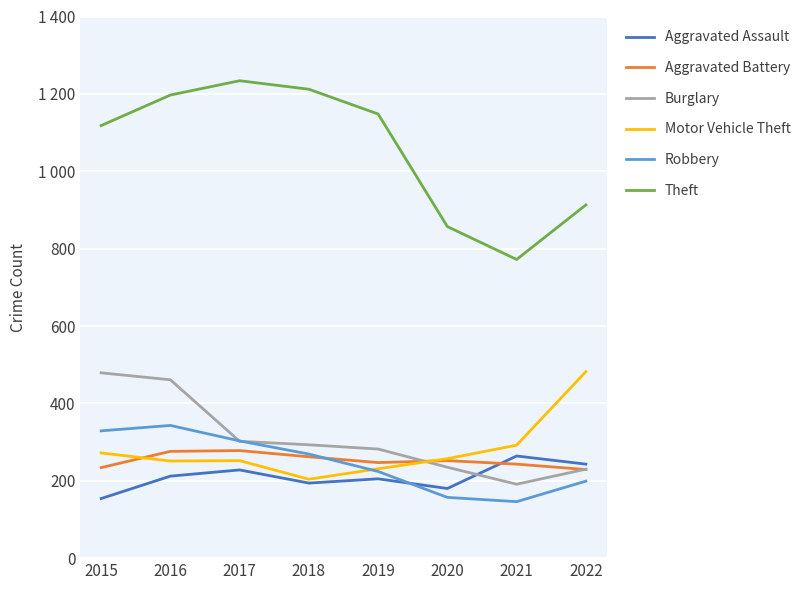

The Theft series shows 1234 at 2017. True or false?

True